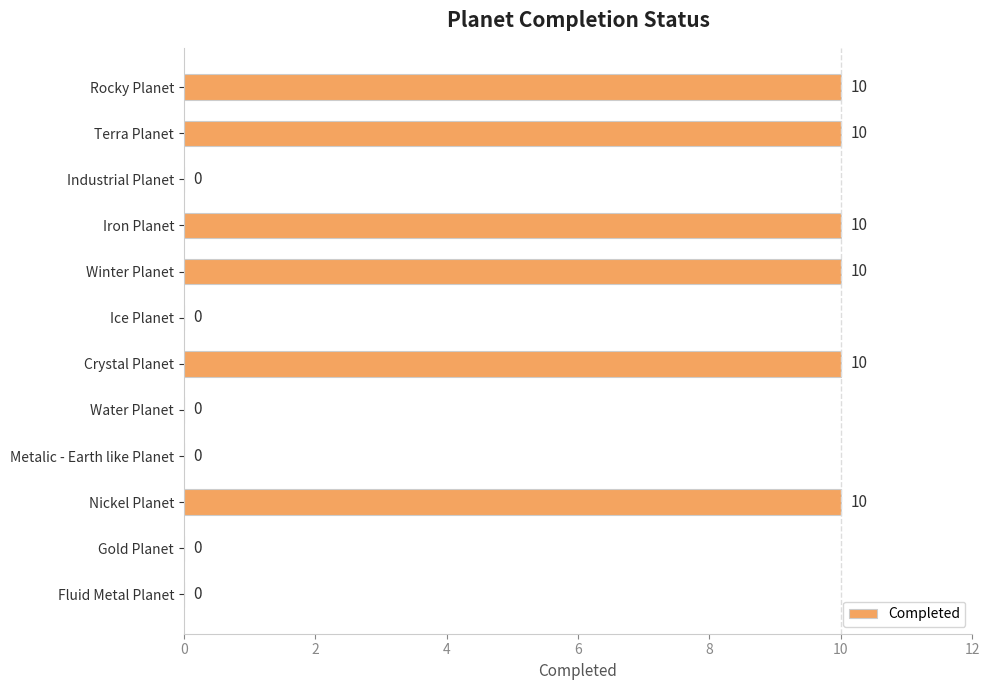

What is the change in value from Winter Planet to Metalic - Earth like Planet?

-10